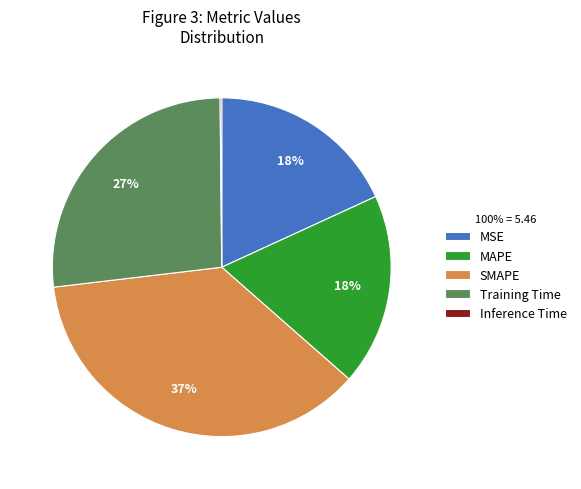

Is it true that MSE is 18% of the pie?

True